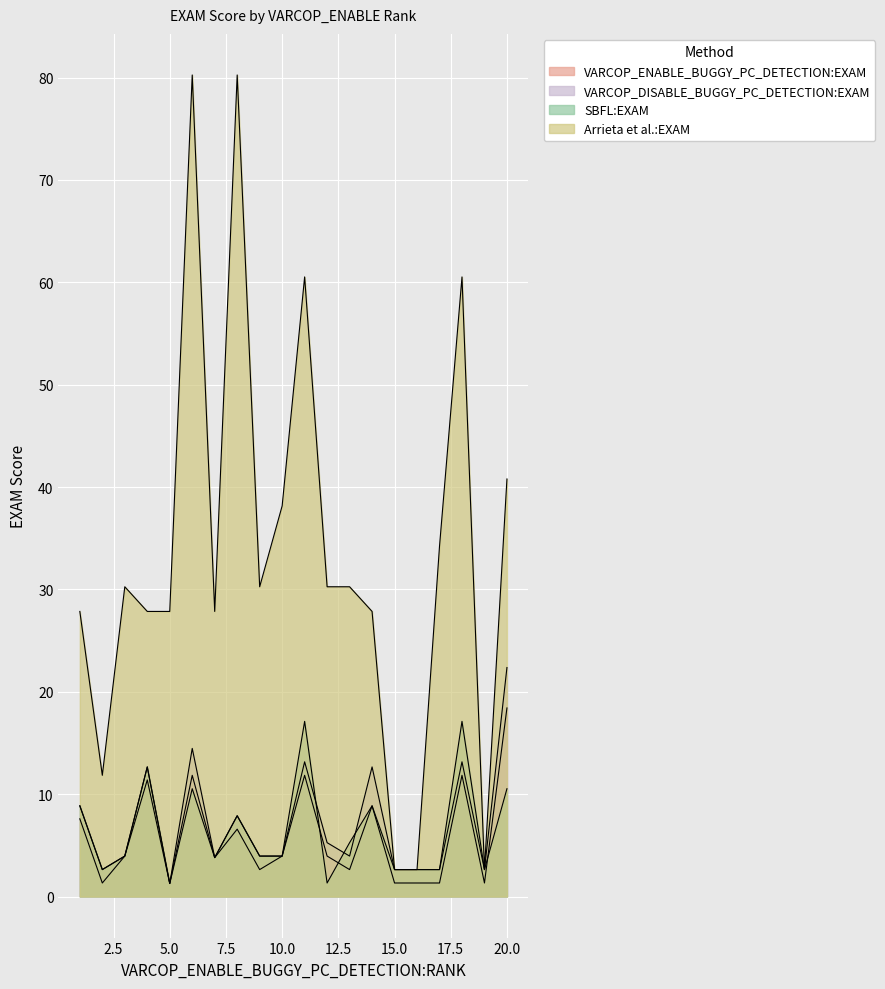

The value of VARCOP_DISABLE_BUGGY_PC_DETECTION:EXAM at 10 is 6.2. True or false?

False